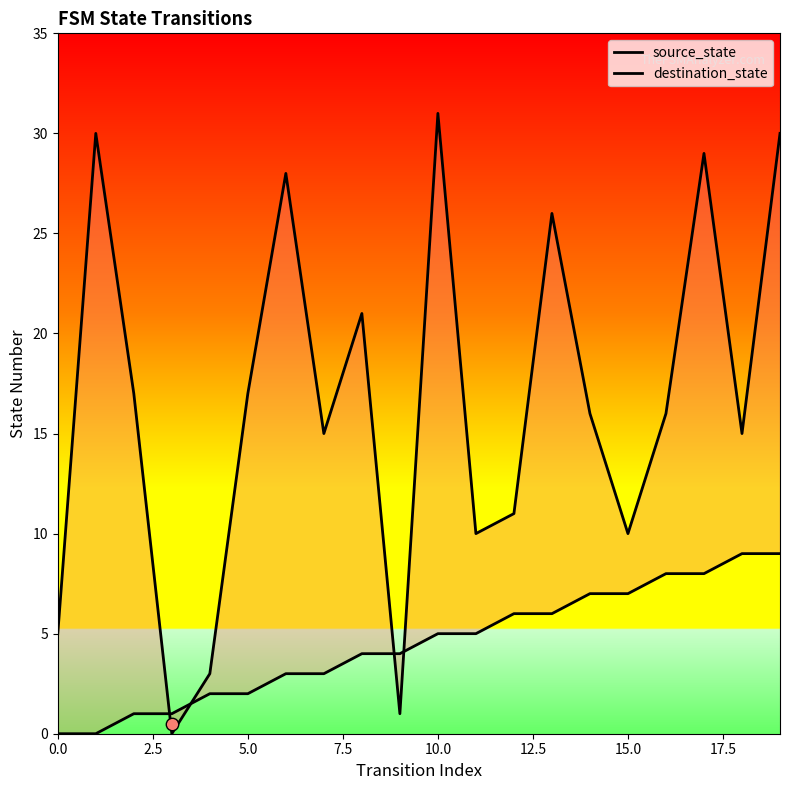

Is the value of source_state at 14 greater than the value of destination_state at 13?

No